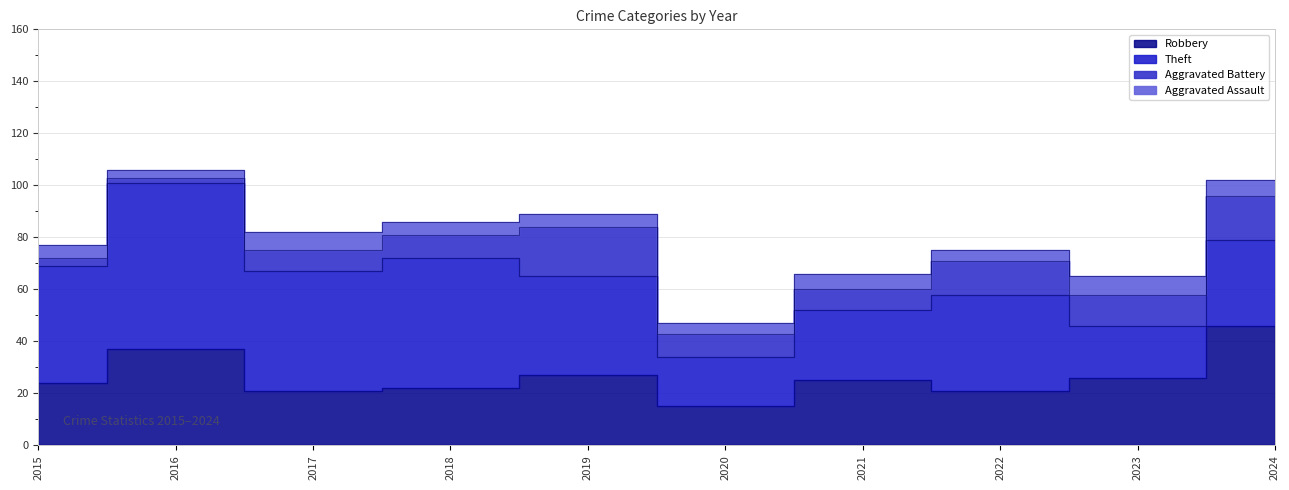

Which series changed the most between 2018 and 2021?

Theft